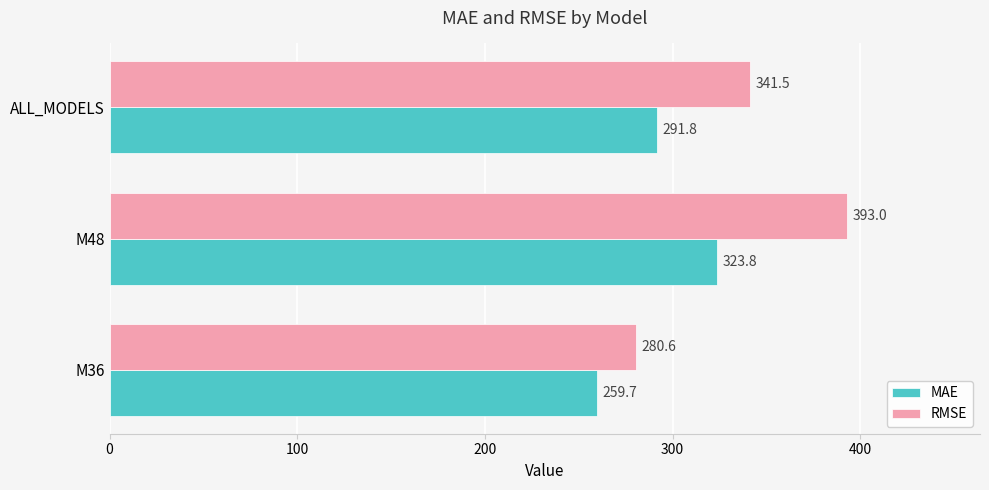

Read the RMSE value at ALL_MODELS.

341.5